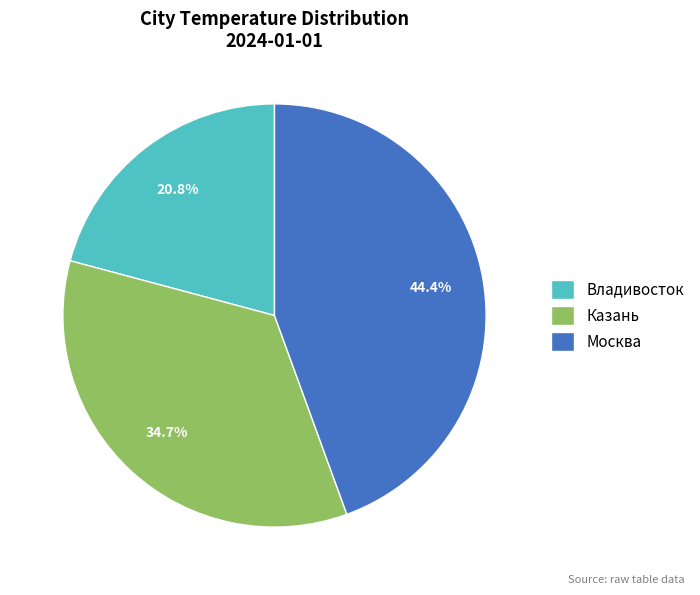

How many slices are in this pie chart?

3